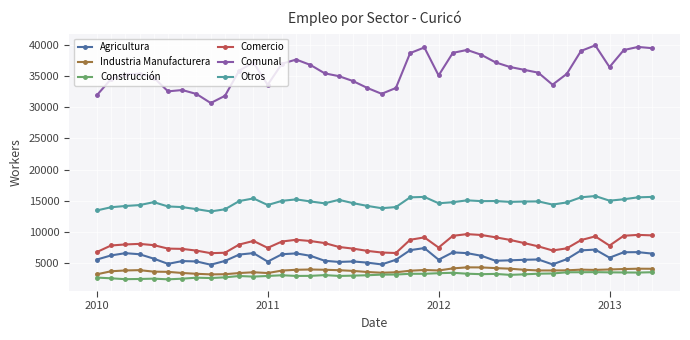

What are all the series names shown in the legend?

Agricultura, Industria Manufacturera, Construcción, Comercio, Comunal, Otros